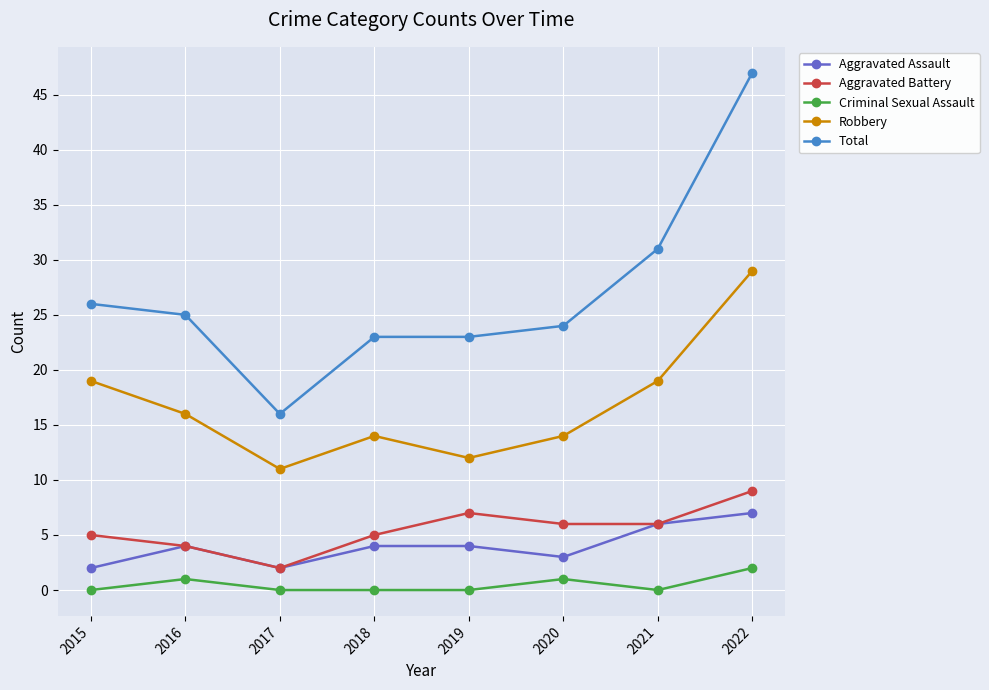

Which category has the highest value across all series?

2022